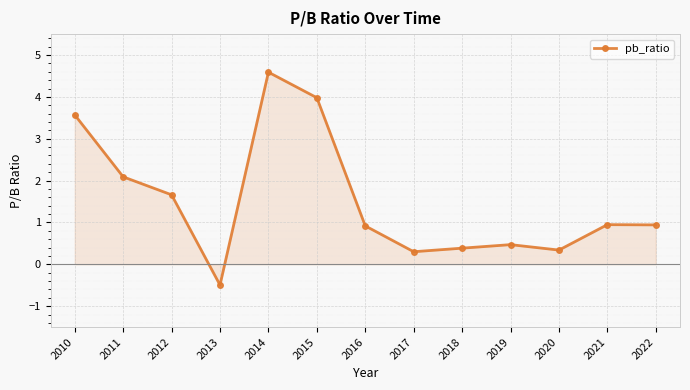

How many values are above zero?

12